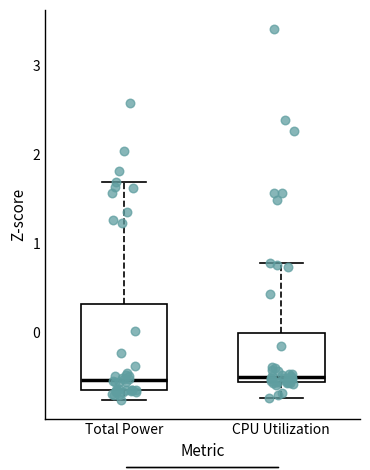

Where is the upper edge of the box for Total Power on the y-axis? The values are not printed on the chart, so give them approximately, as read against the axis.

0.3